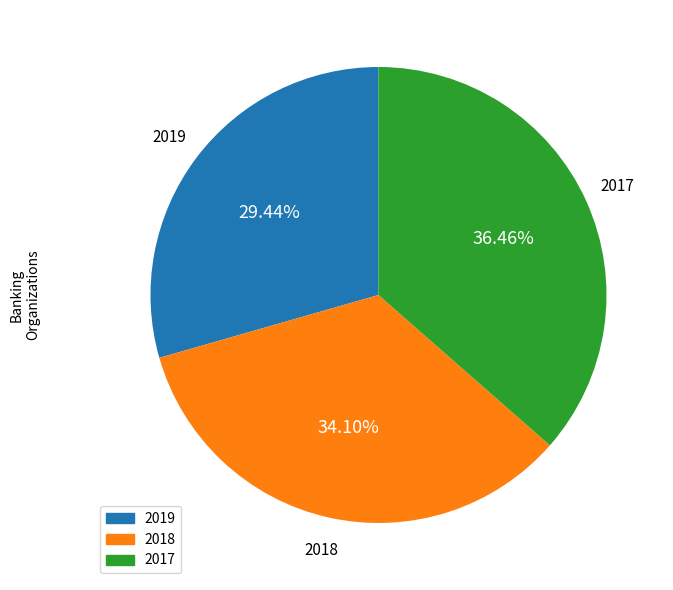

What is the smallest slice in the pie chart?

2019